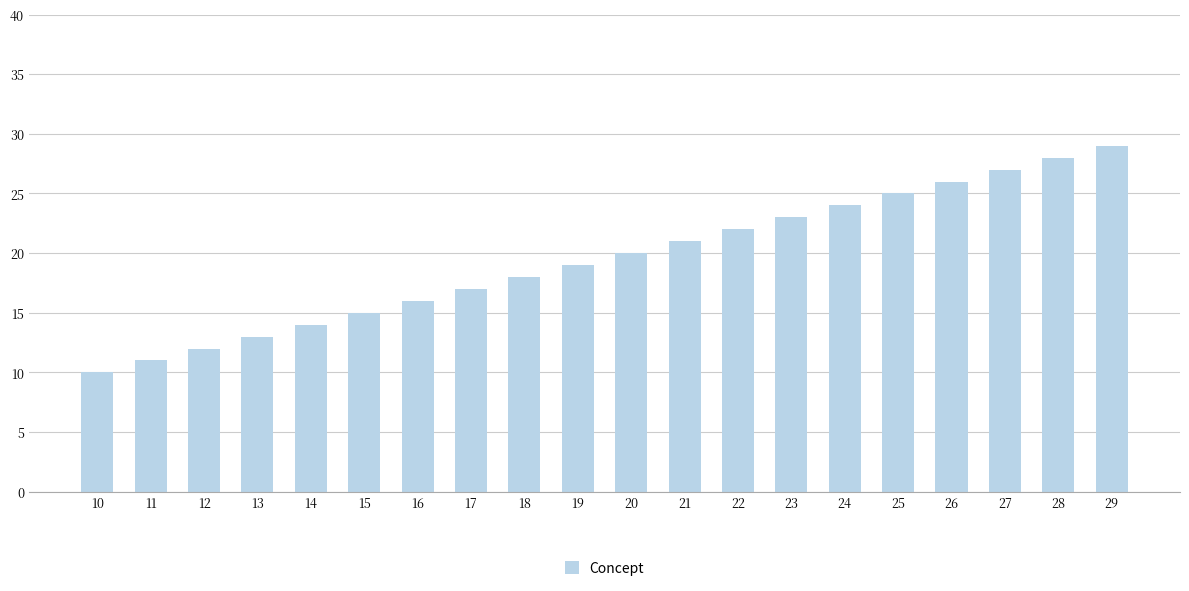

What is the maximum value shown in the chart?

29